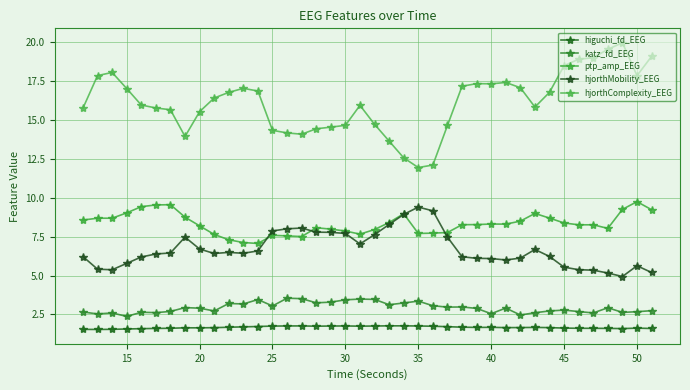

Does the chart have visible grid lines?

Yes